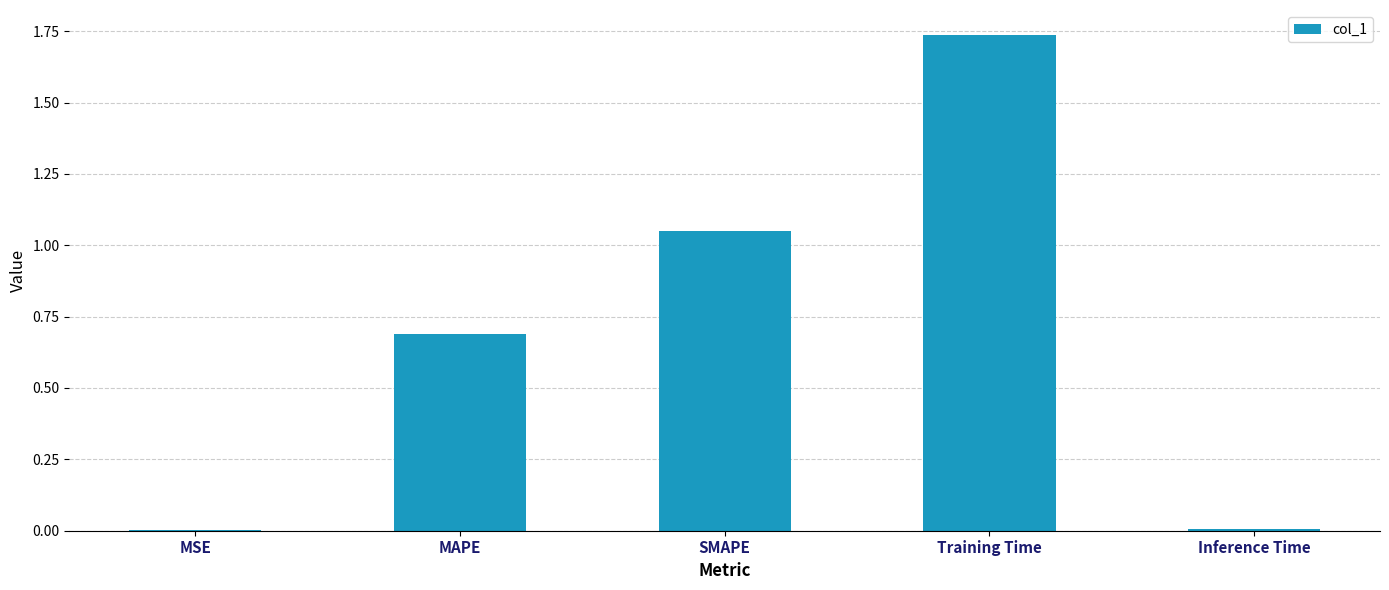

Are the bars horizontal?

No